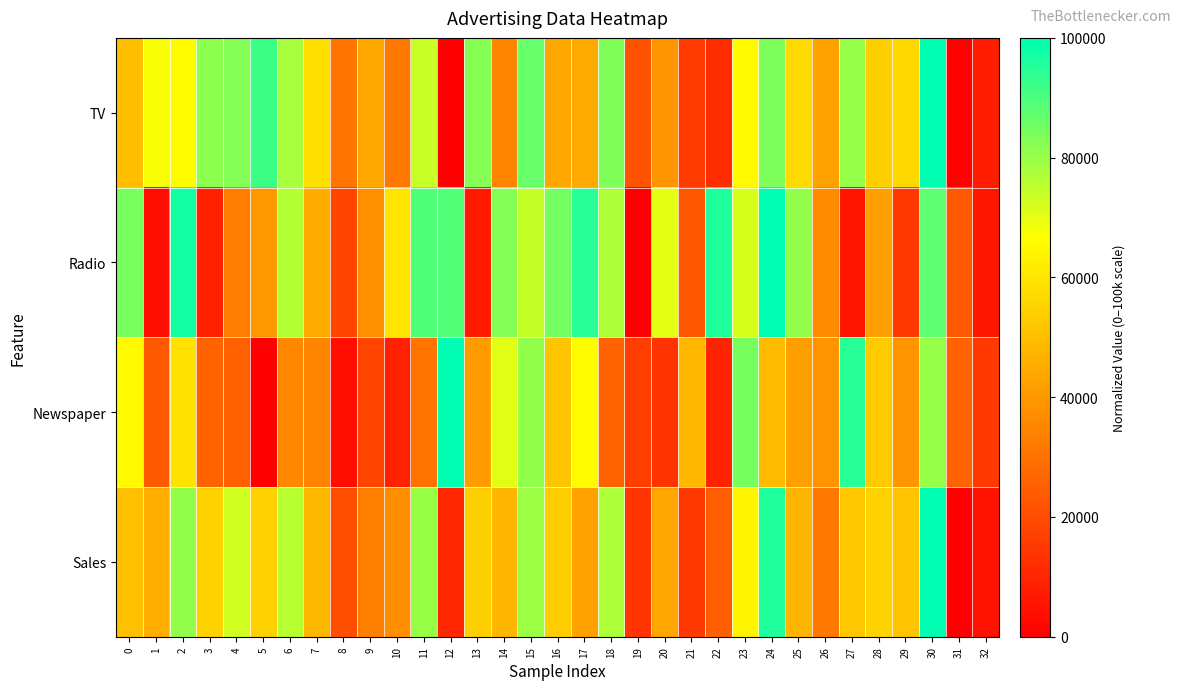

Which series changed the most between 17 and 21?

Radio